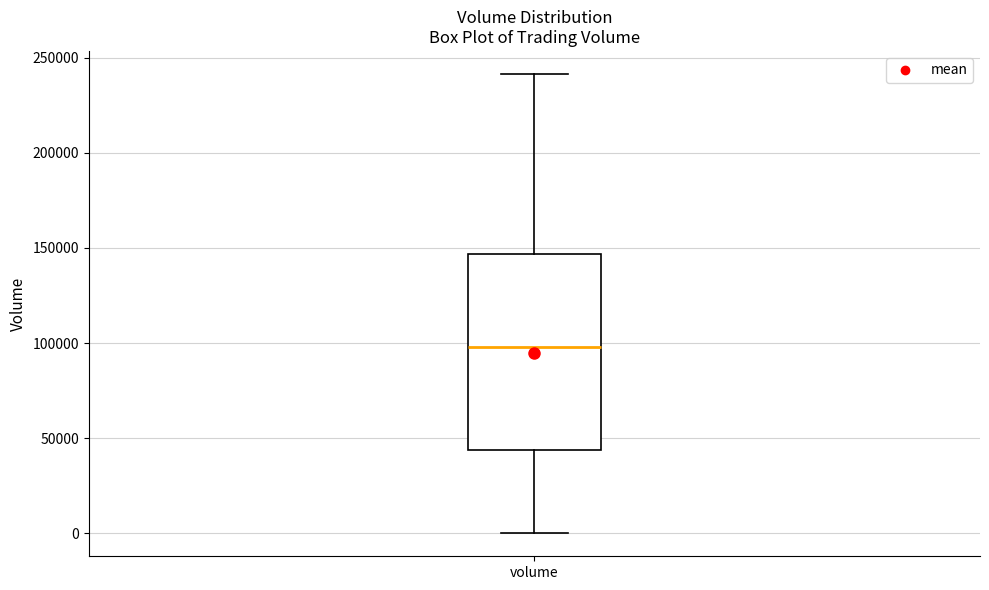

Where is the upper edge of the box for volume on the y-axis? The values are not printed on the chart, so give them approximately, as read against the axis.

145000